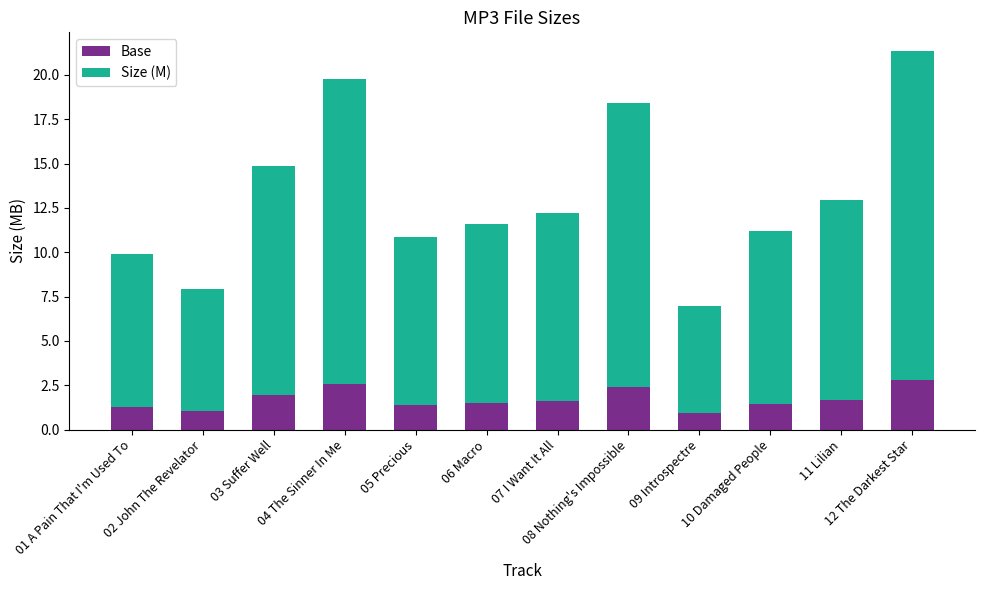

Are the bars horizontal?

No